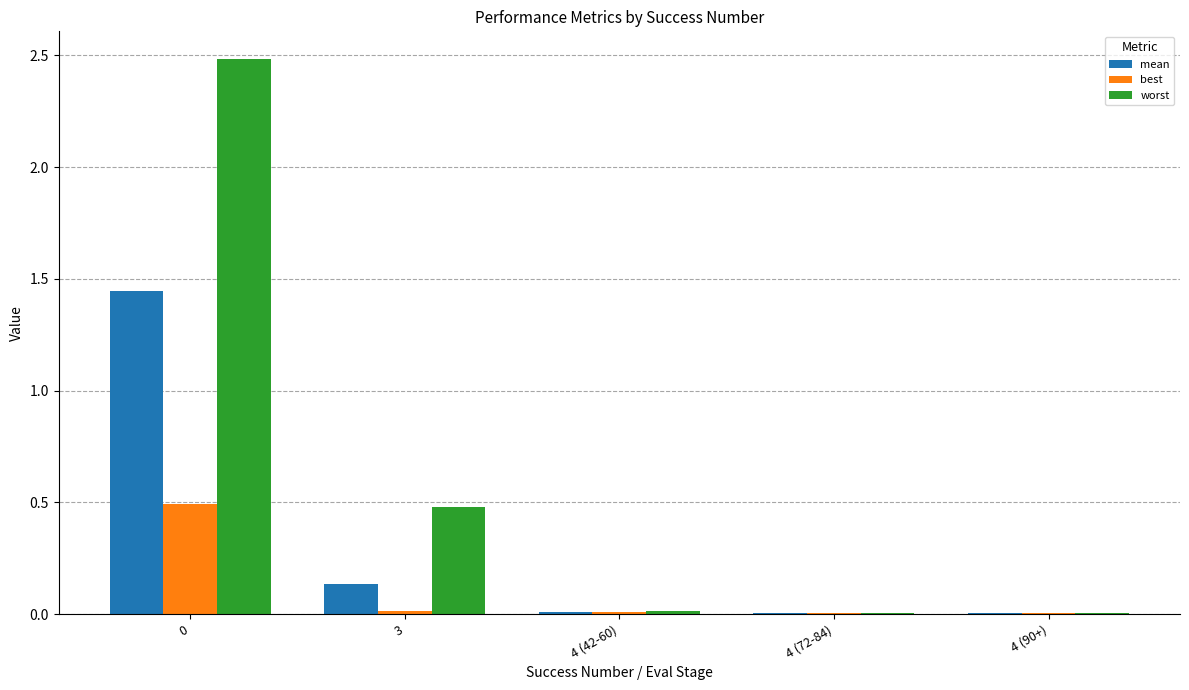

Is it true that best equals 0.0 at 4 (42-60)?

True